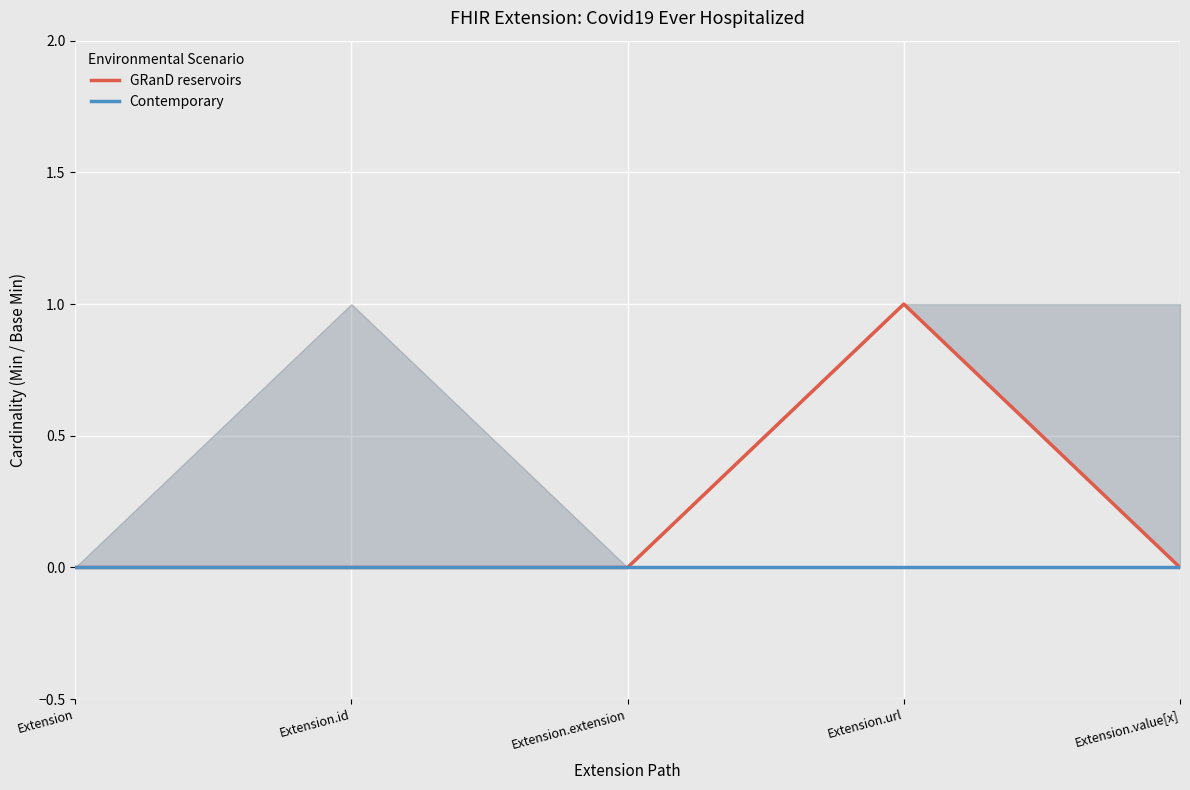

Is it true that GRanD reservoirs equals 0 at Extension.id?

True